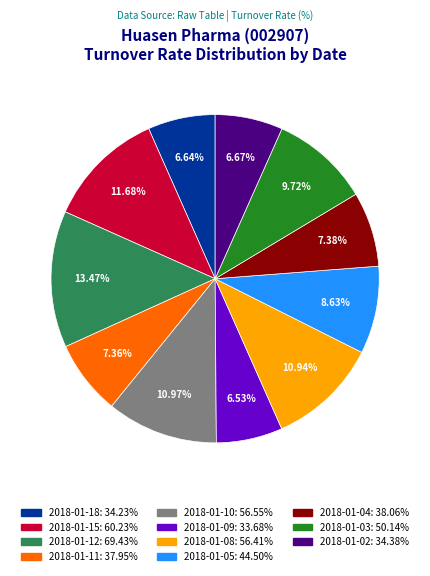

Do 2018-01-05 and 2018-01-18 together represent more than half of the pie?

No